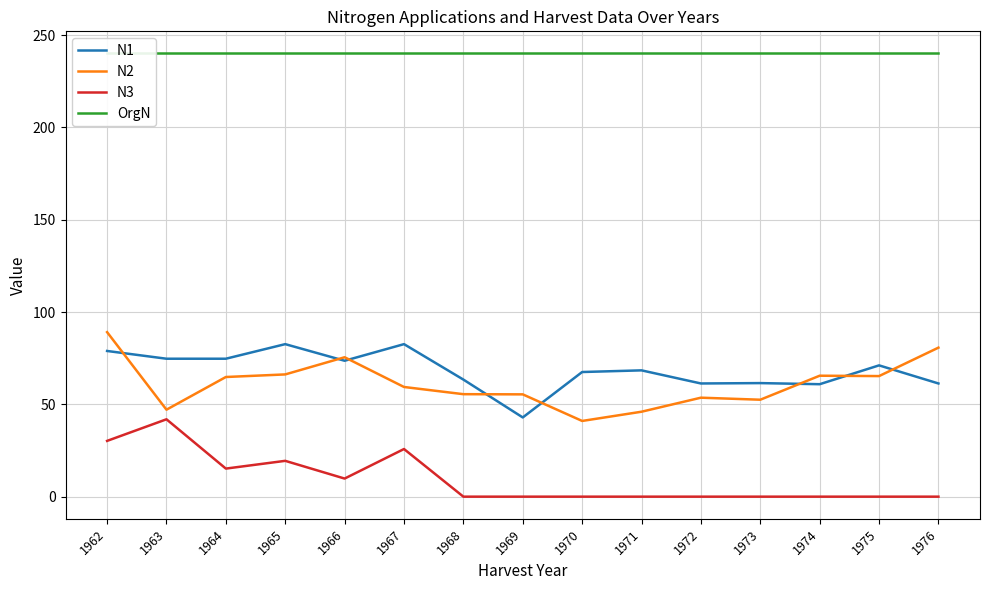

Which has a higher value, 1975 or 1966?

1966